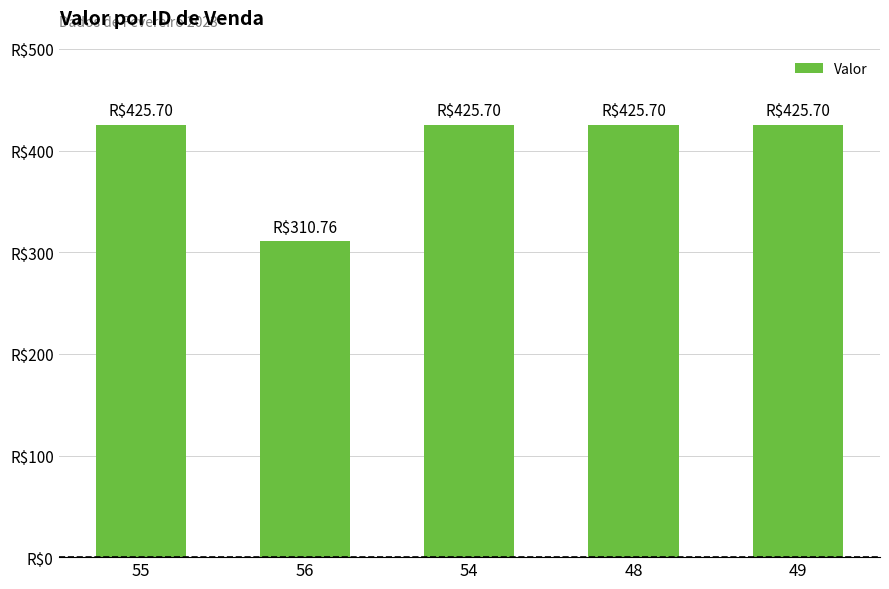

The chart shows a value of 425.7 at 49. True or false?

True